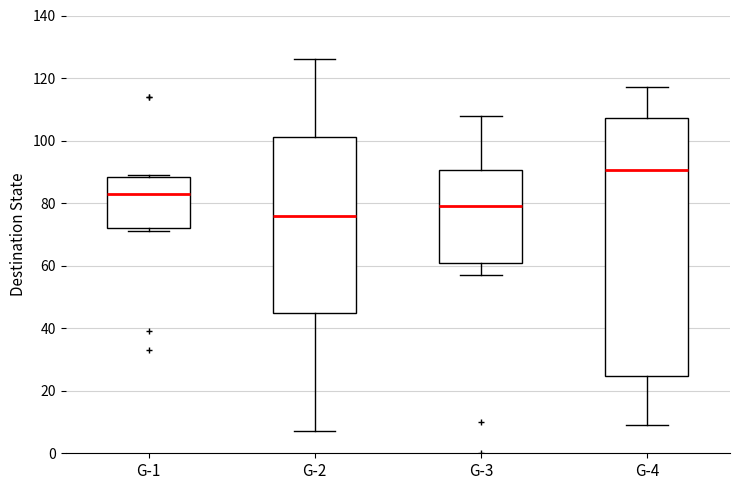

Reading left to right, read every box against the y-axis: the position of its median line, the range the box covers, and the ends of its whiskers. The values are not printed on the chart, so give them approximately, as read against the axis.

G-1: median 84, box 72 to 88, whiskers 72 (just below the box's lower edge) to 90
G-2: median 76, box 46 to 102, whiskers 8 to 126
G-3: median 80, box 60 to 90, whiskers 58 to 108
G-4: median 90, box 24 to 108, whiskers 10 to 118